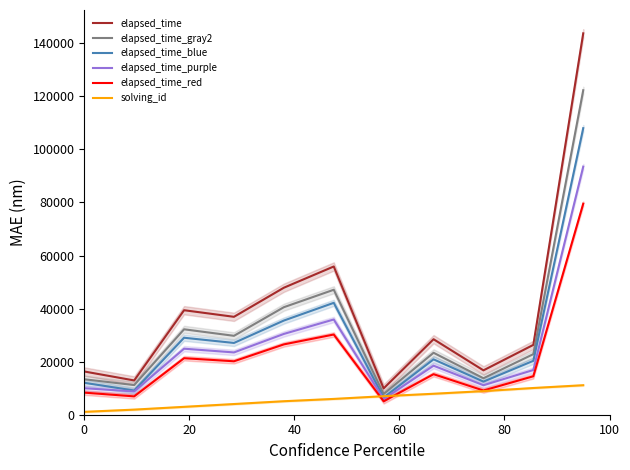

True or false: elapsed_time and elapsed_time_red cross at least once.

False